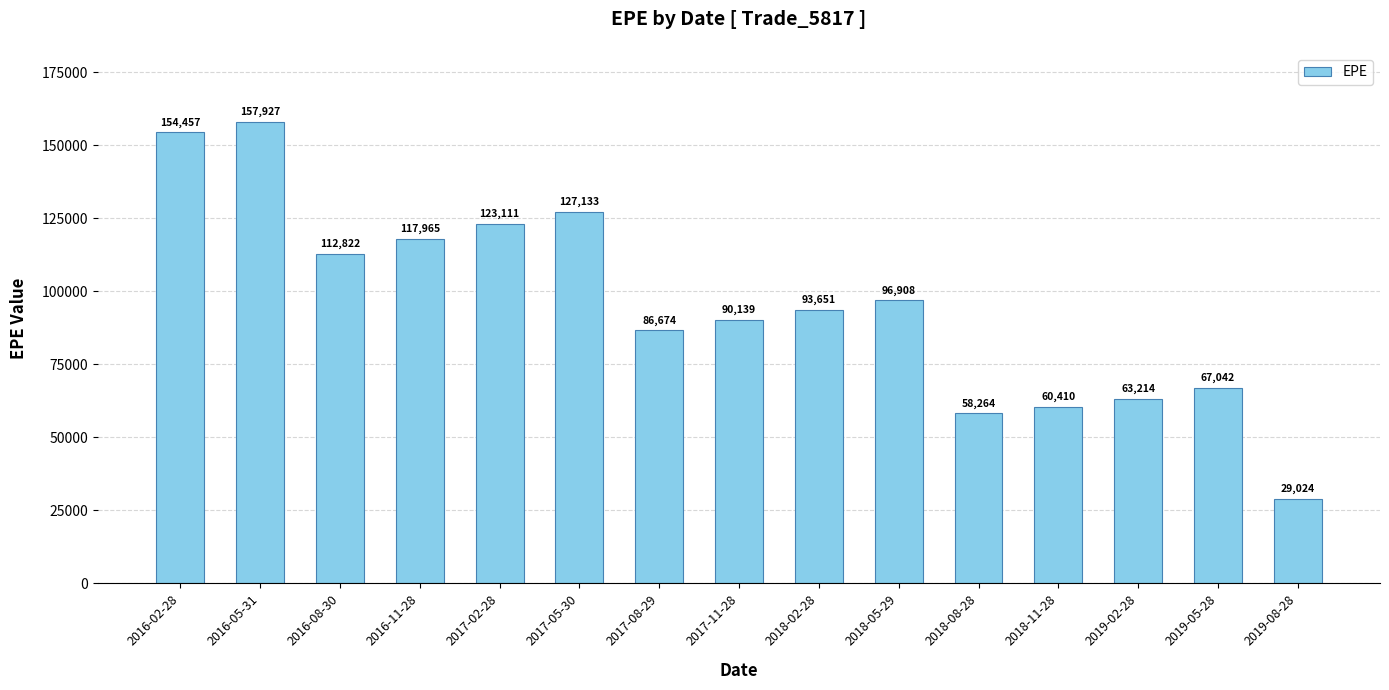

Approximately how many times larger is the value at 2016-11-28 compared to 2018-02-28?

1.3